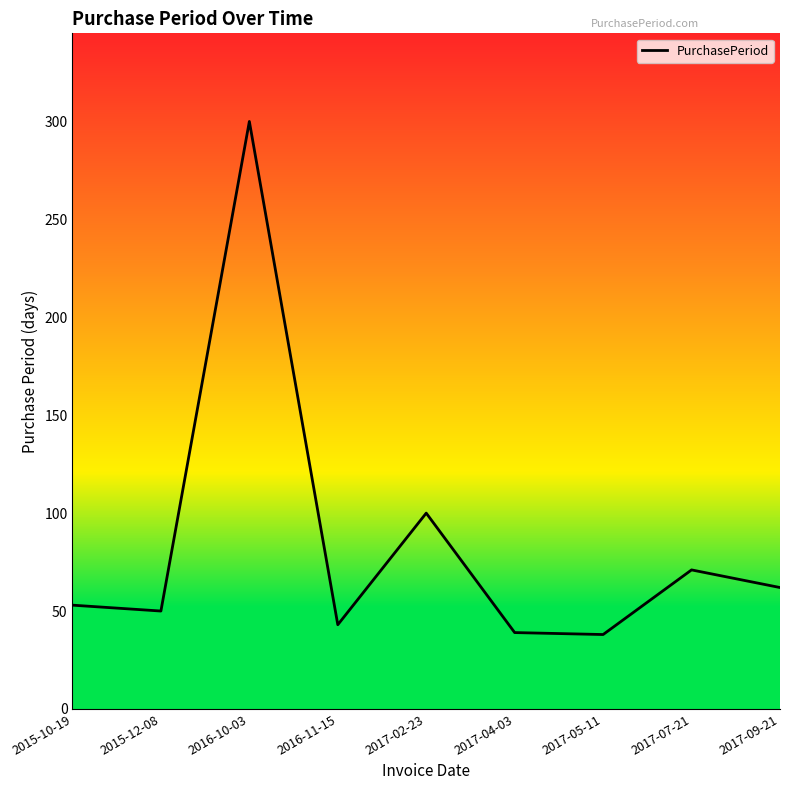

Is it true that the value at 2017-04-03 is 14?

False